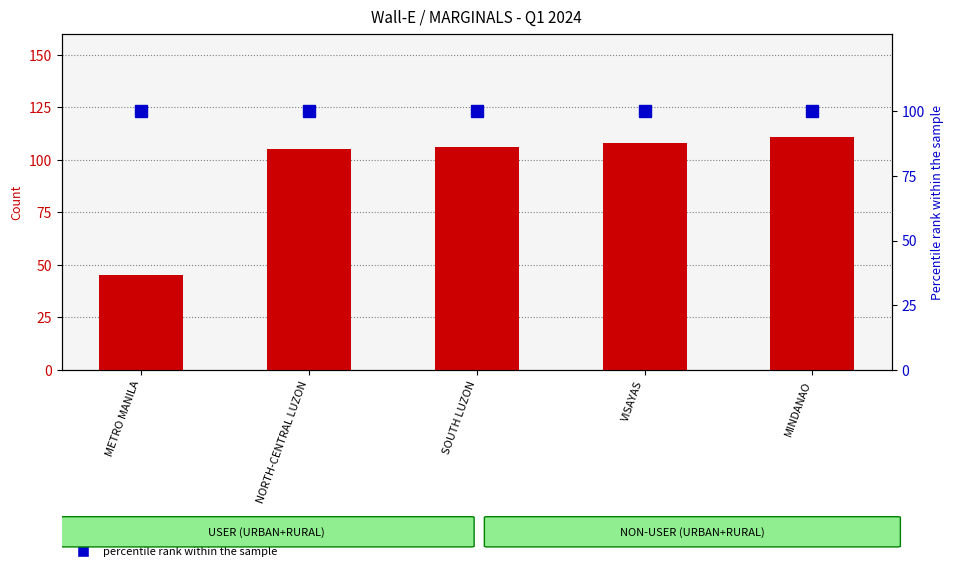

What is the difference between the maximum and second lowest values in the count series?

6